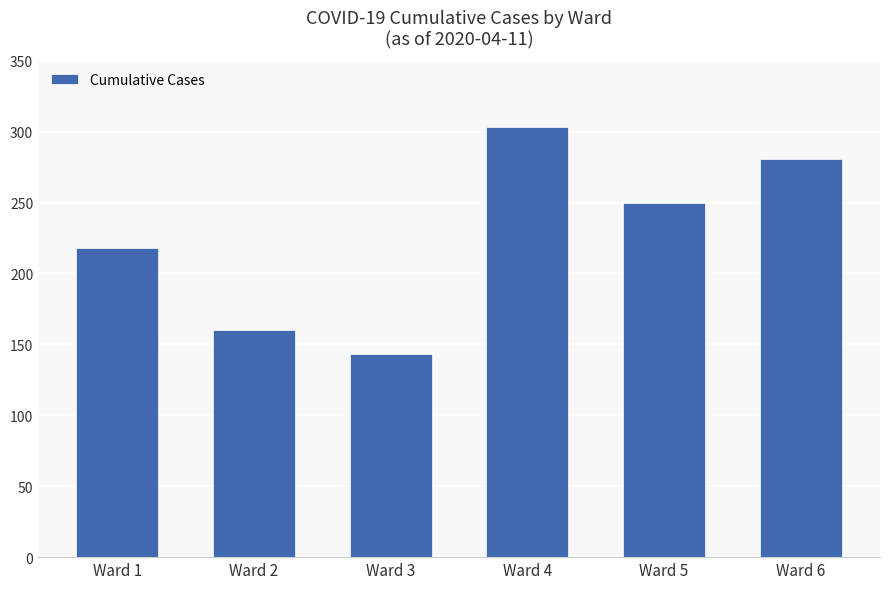

At which category does the chart reach its peak across all series?

Ward 4